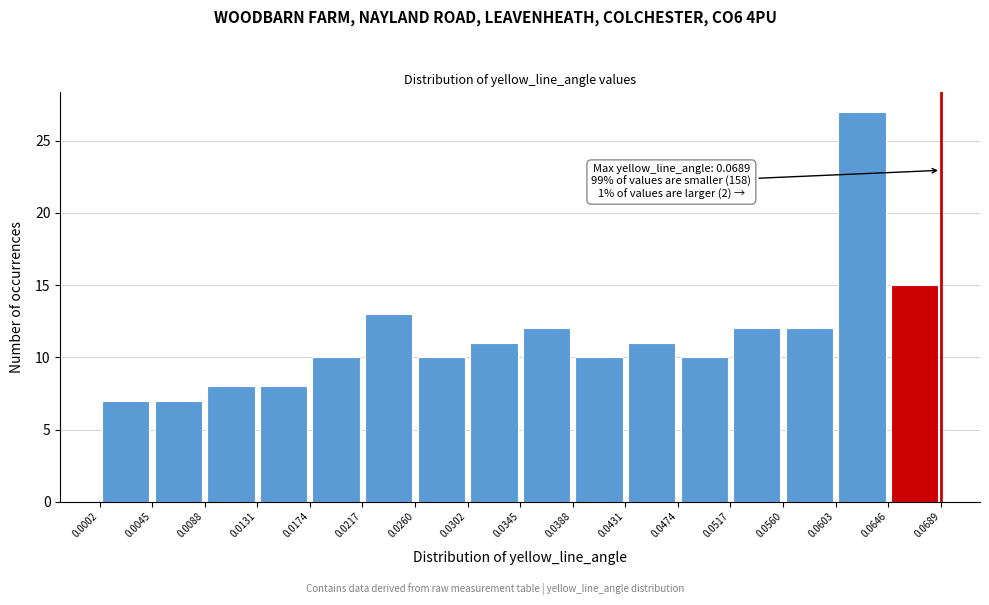

Over which range of the x-axis is the bar tallest?

0.0603 to 0.0646